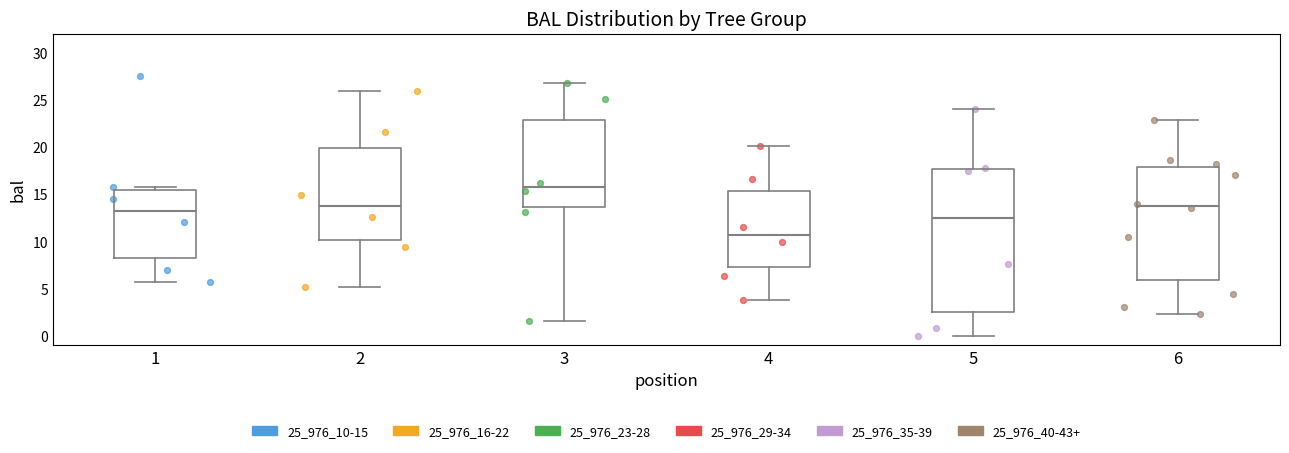

Reading left to right, read every box against the y-axis: the position of its median line, the range the box covers, and the ends of its whiskers. The values are not printed on the chart, so give them approximately, as read against the axis.

1: median 13.0, box 8.0 to 15.5, whiskers 5.5 to 16.0
2: median 13.5, box 10.0 to 20.0, whiskers 5.0 to 26.0
3: median 15.5, box 13.5 to 23.0, whiskers 1.5 to 26.5
4: median 10.5, box 7.0 to 15.5, whiskers 4.0 to 20.0
5: median 12.5, box 2.5 to 17.5, whiskers 0.0 to 24.0
6: median 14.0, box 6.0 to 18.0, whiskers 2.5 to 23.0